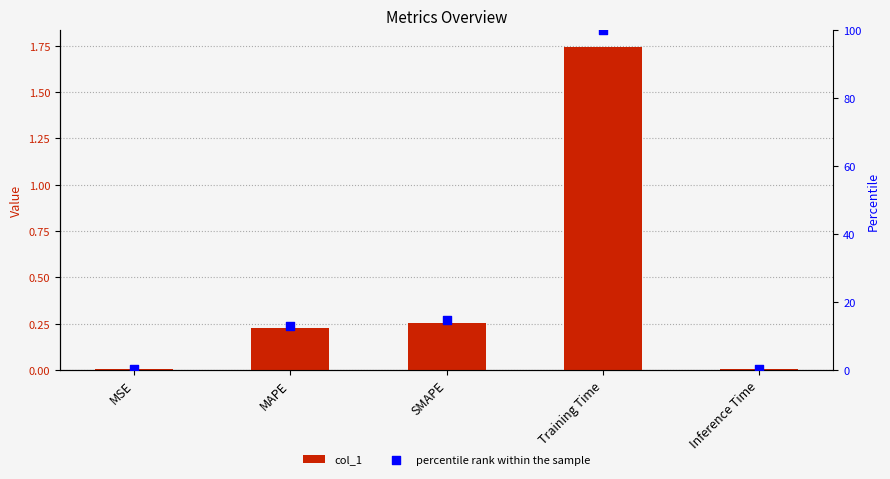

What are all the series names shown in the legend?

col_1, percentile rank within the sample